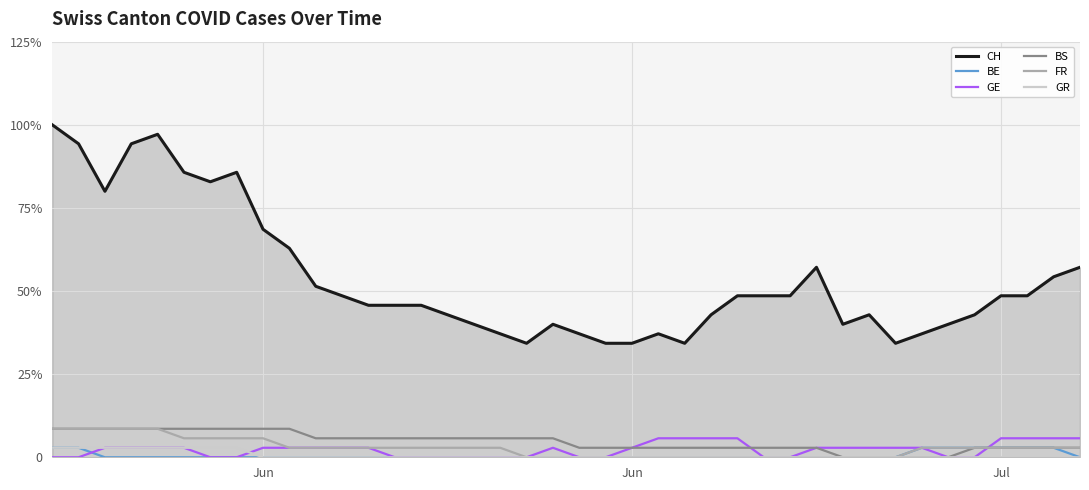

How many times do GE and BE cross each other?

2